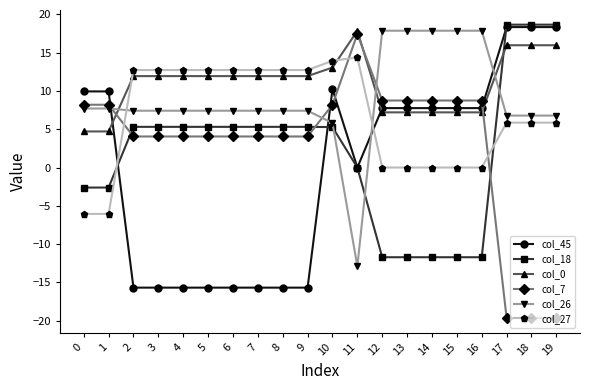

Does the chart display data point markers on the line(s)?

Yes